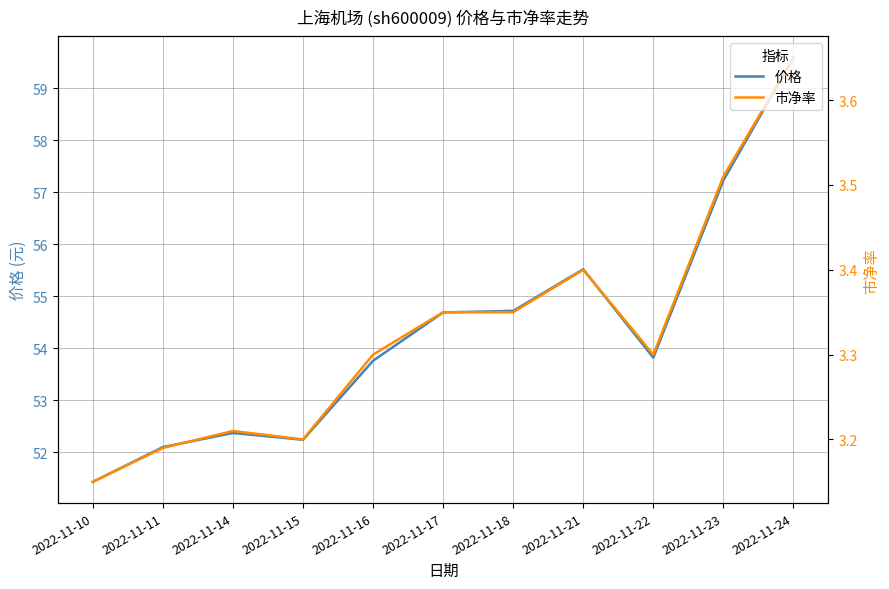

What is the smallest value displayed?

3.1